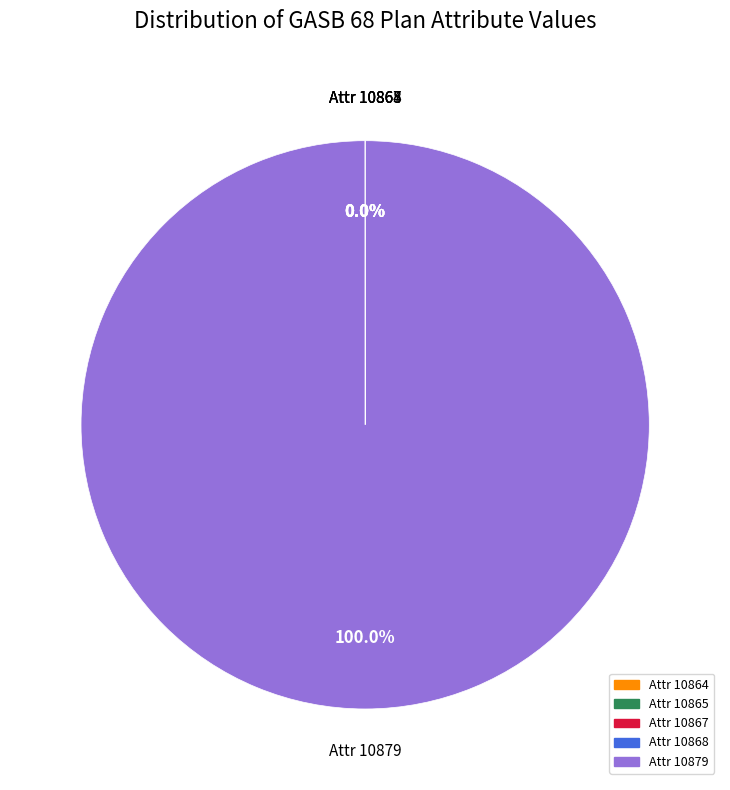

Does any single category account for the majority?

Yes